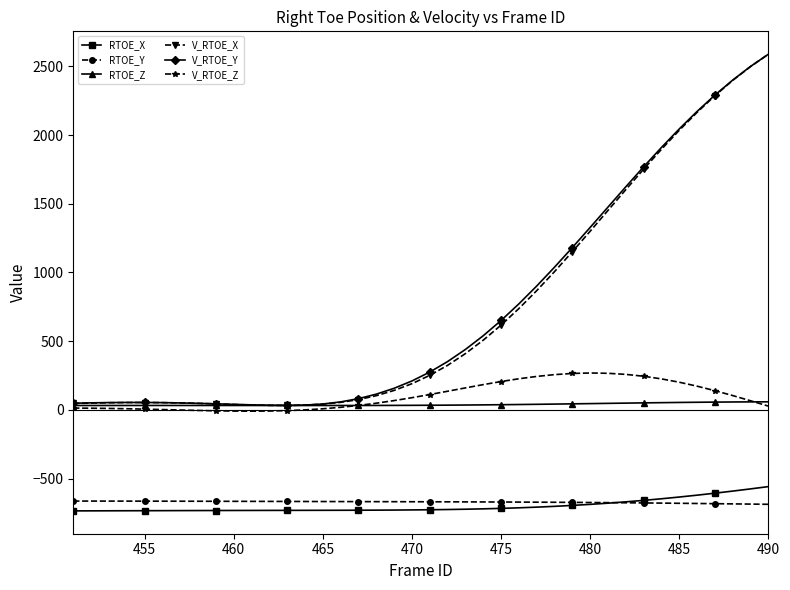

What is the smallest value displayed?

-734.1